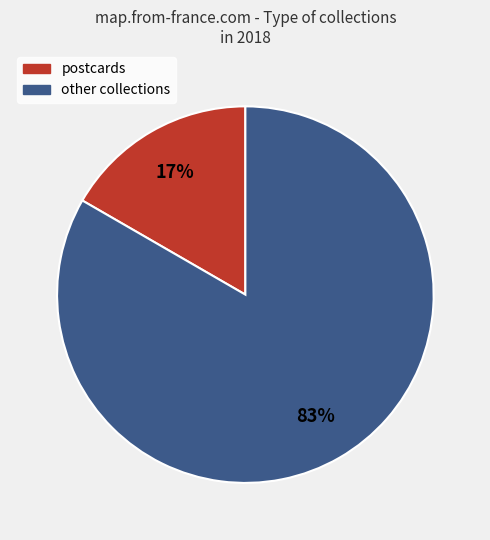

Is there any slice that represents more than half of the pie?

Yes